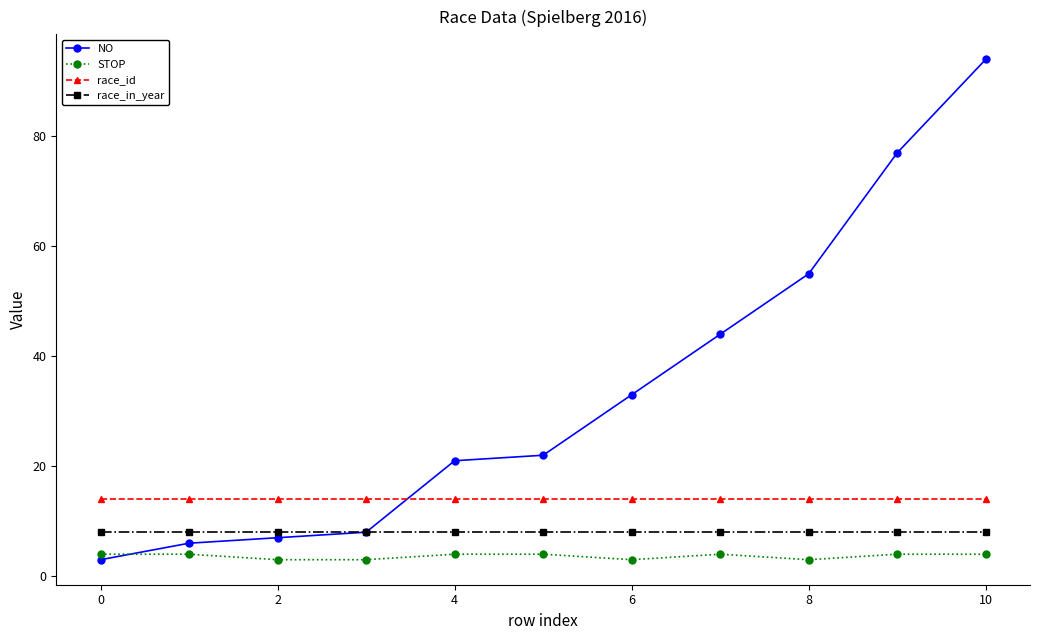

What is the difference between the maximum and minimum values in the NO series?

91